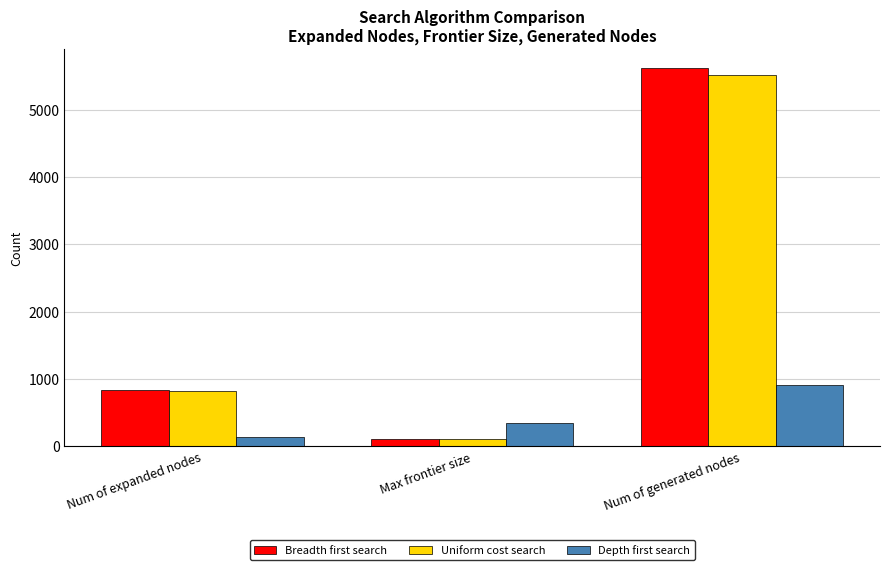

Is the value of Depth first search at Num of expanded nodes greater than the value of Breadth first search at Num of expanded nodes?

No